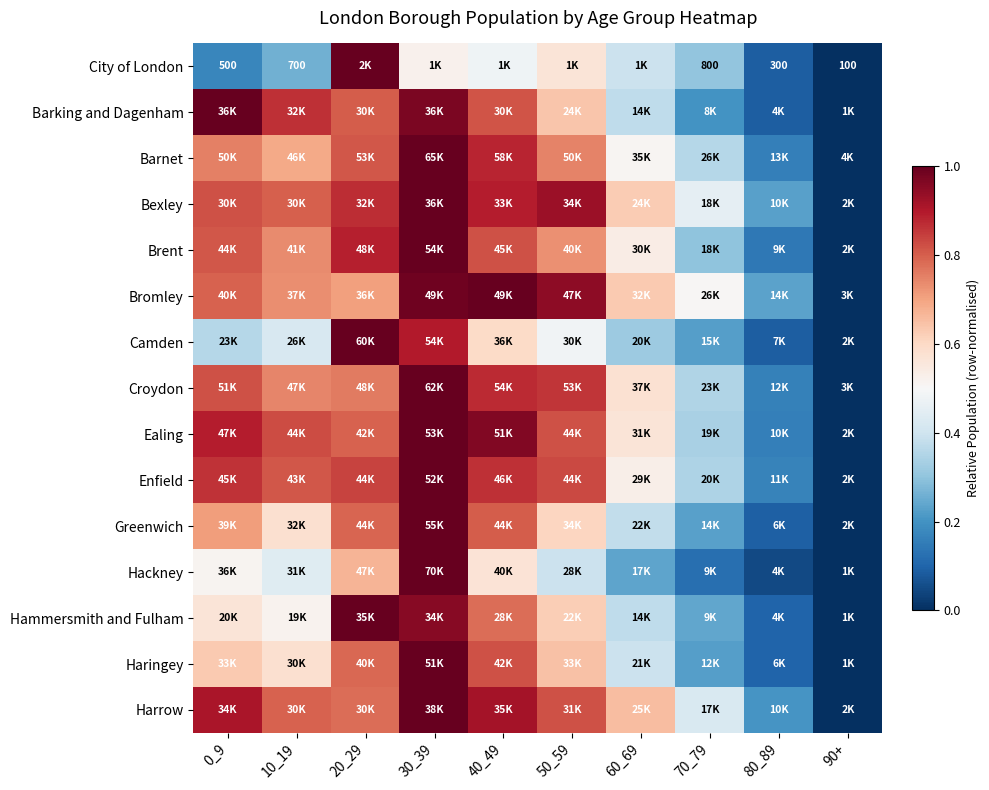

What is the spread (max minus min) of values at 20_29?

0.3